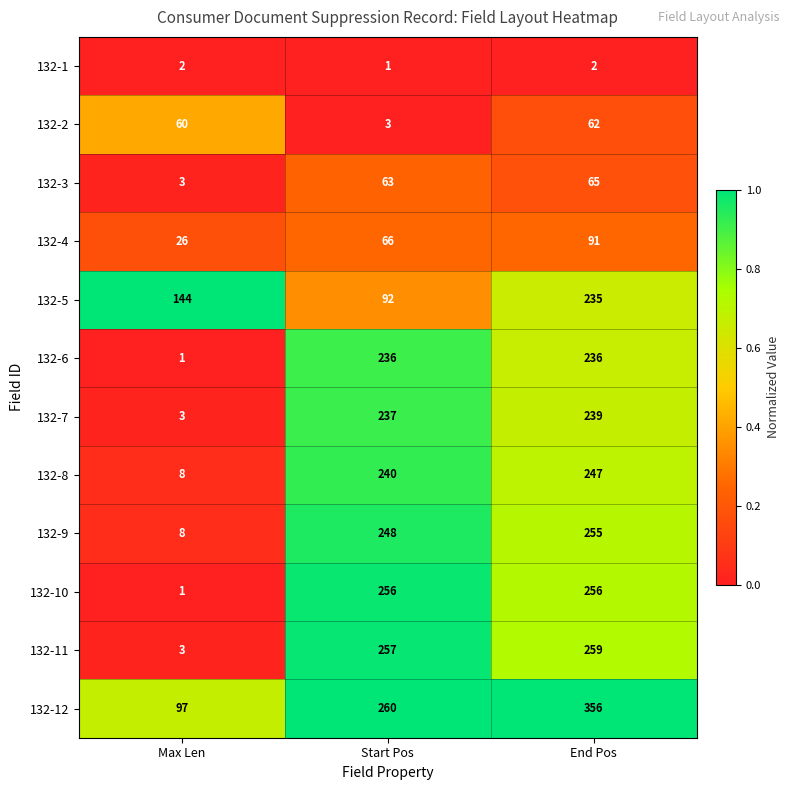

Is the value of 132-8 at Start Pos greater than the value of 132-9 at End Pos?

No